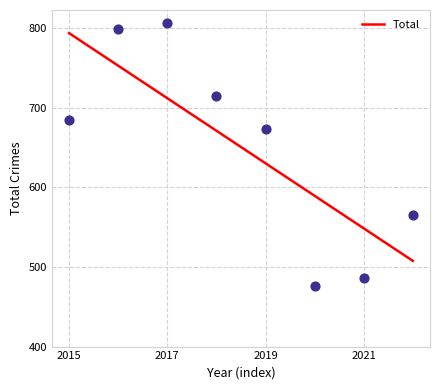

Which has a higher value, 2019 or 2016?

2016